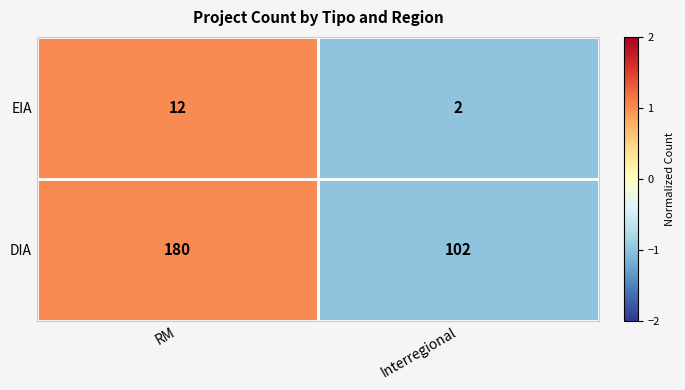

Rank the series at Interregional from lowest to highest value.

EIA, DIA